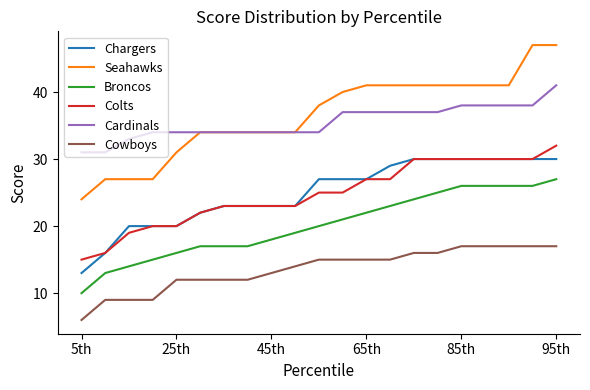

What is the lowest value of the Seahawks series?

24